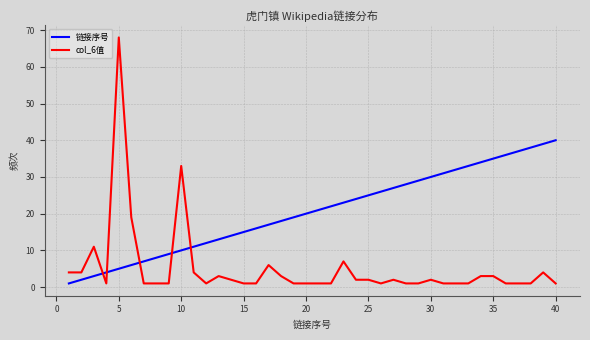

What is the maximum value shown in the chart?

68